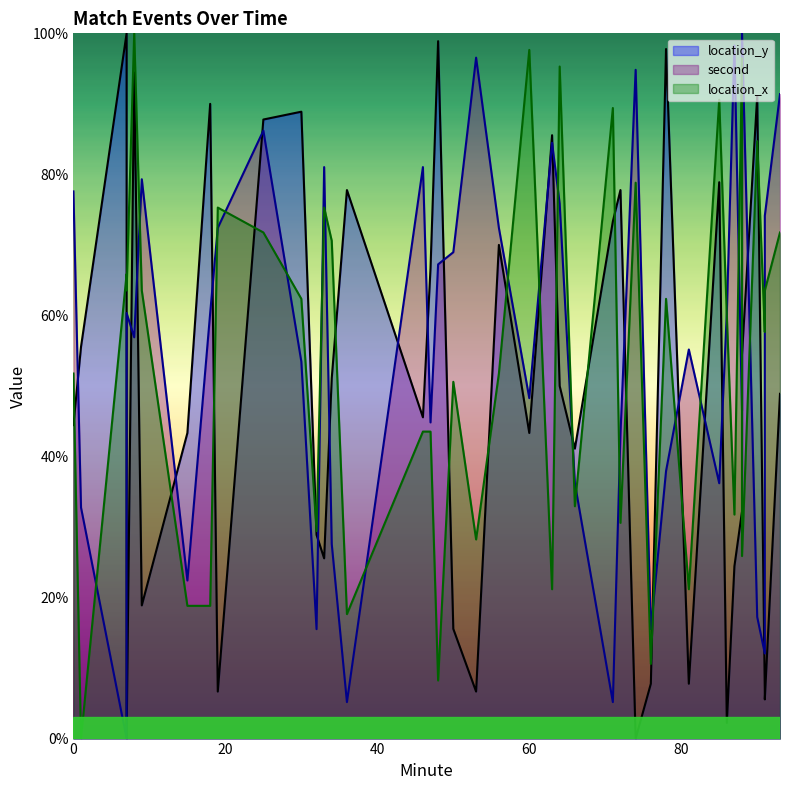

How many data points in second are above 60?

20